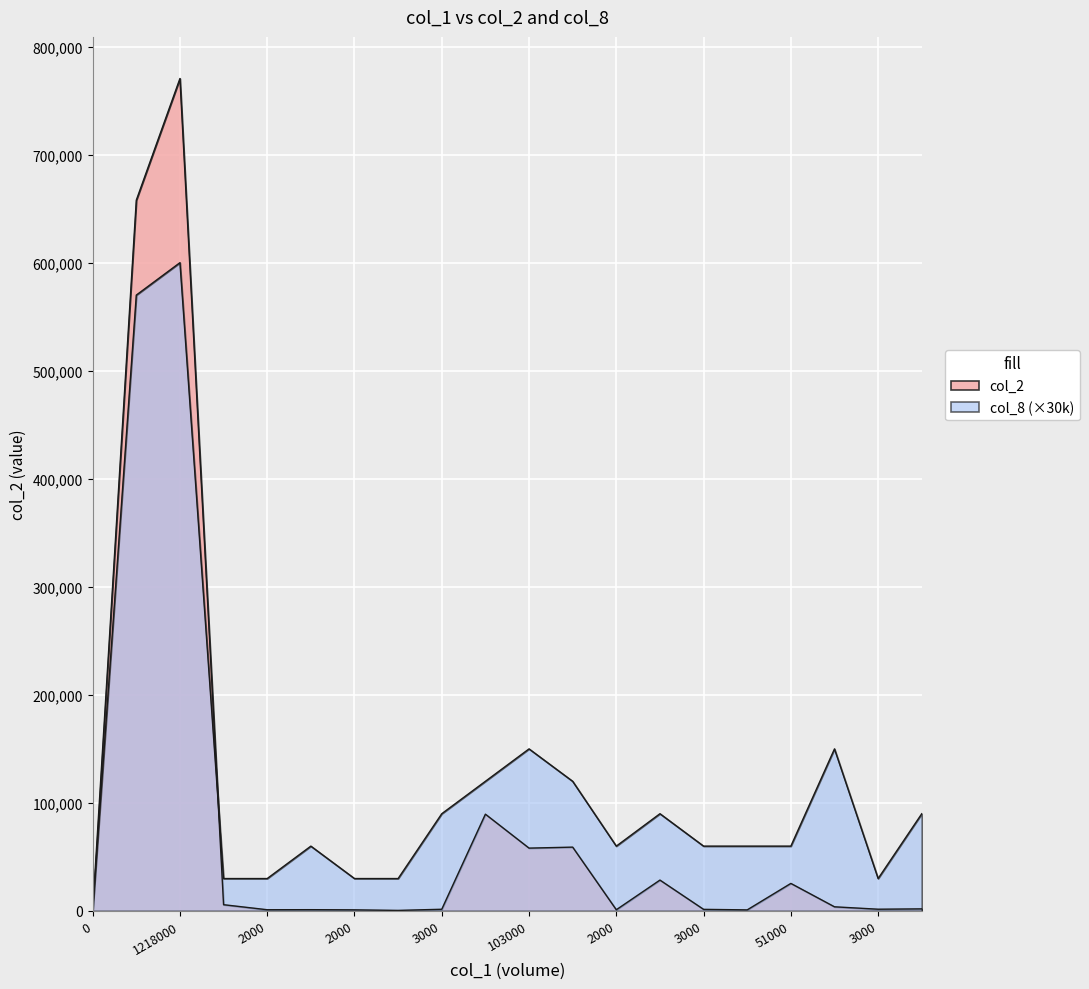

Which has a higher value, 2000 or 103000?

103000